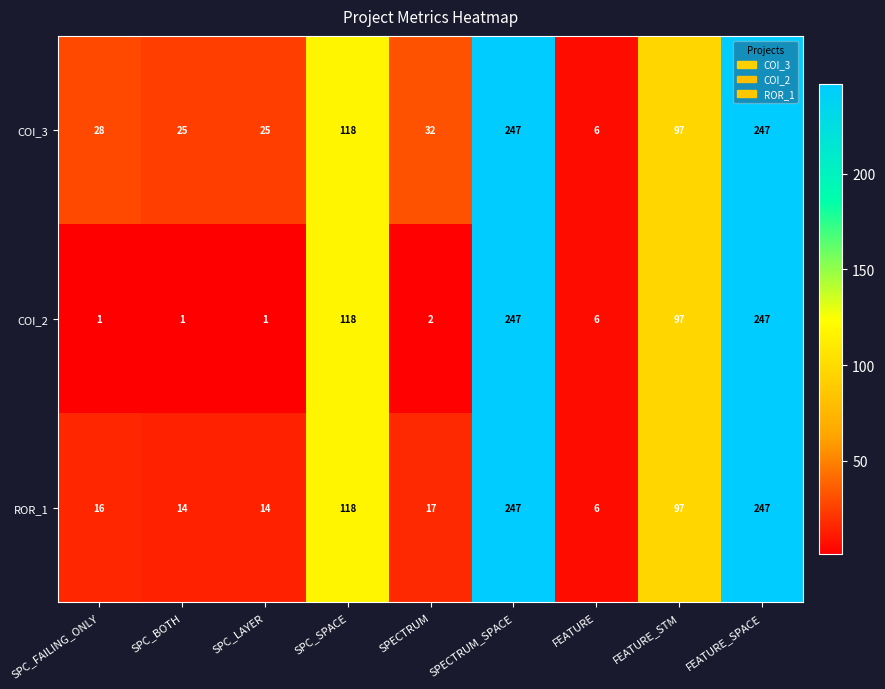

Is the value of ROR_1 at SPC_LAYER greater than the value of COI_3 at SPECTRUM?

No